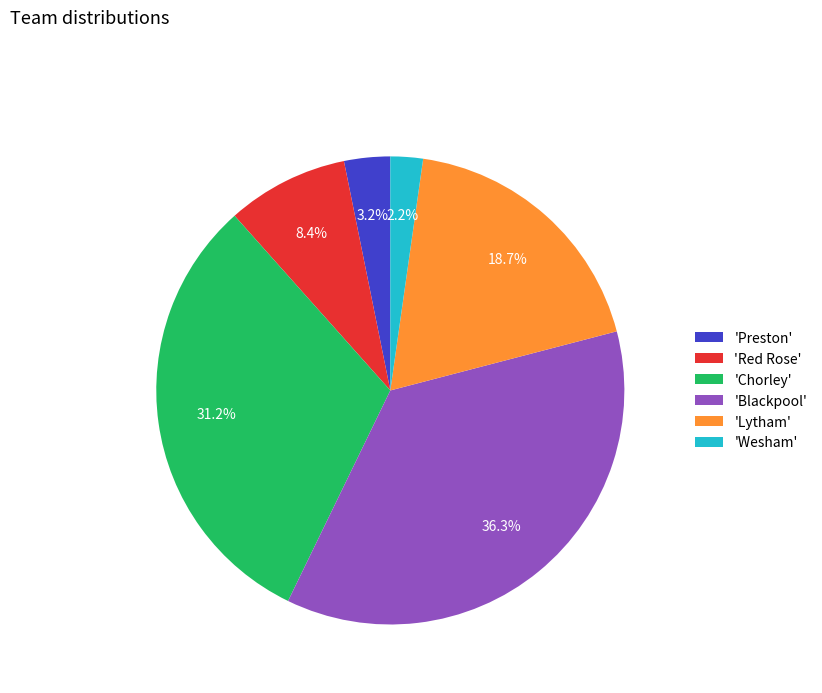

Is 'Chorley' the majority of the pie?

No